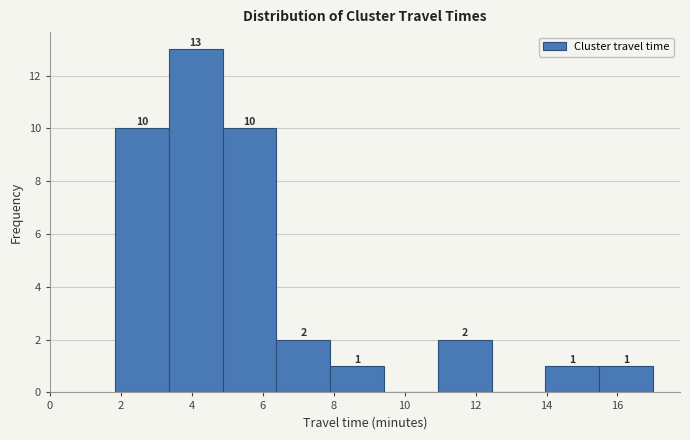

Which range on the x-axis has the tallest bar?

3.4 to 4.8